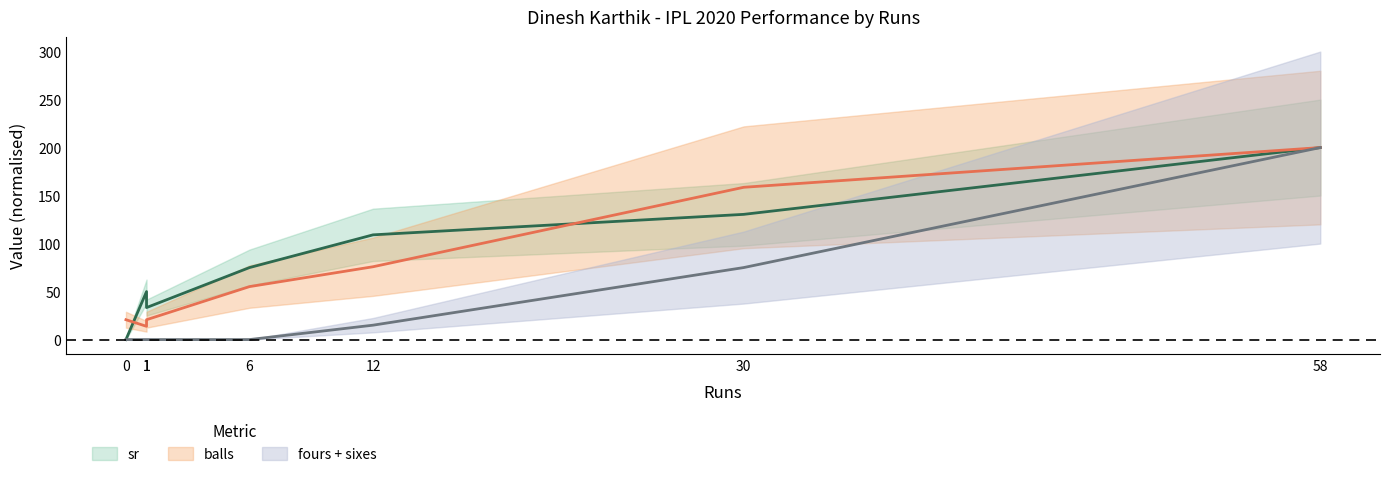

Which has a higher value, 58 or 6?

58